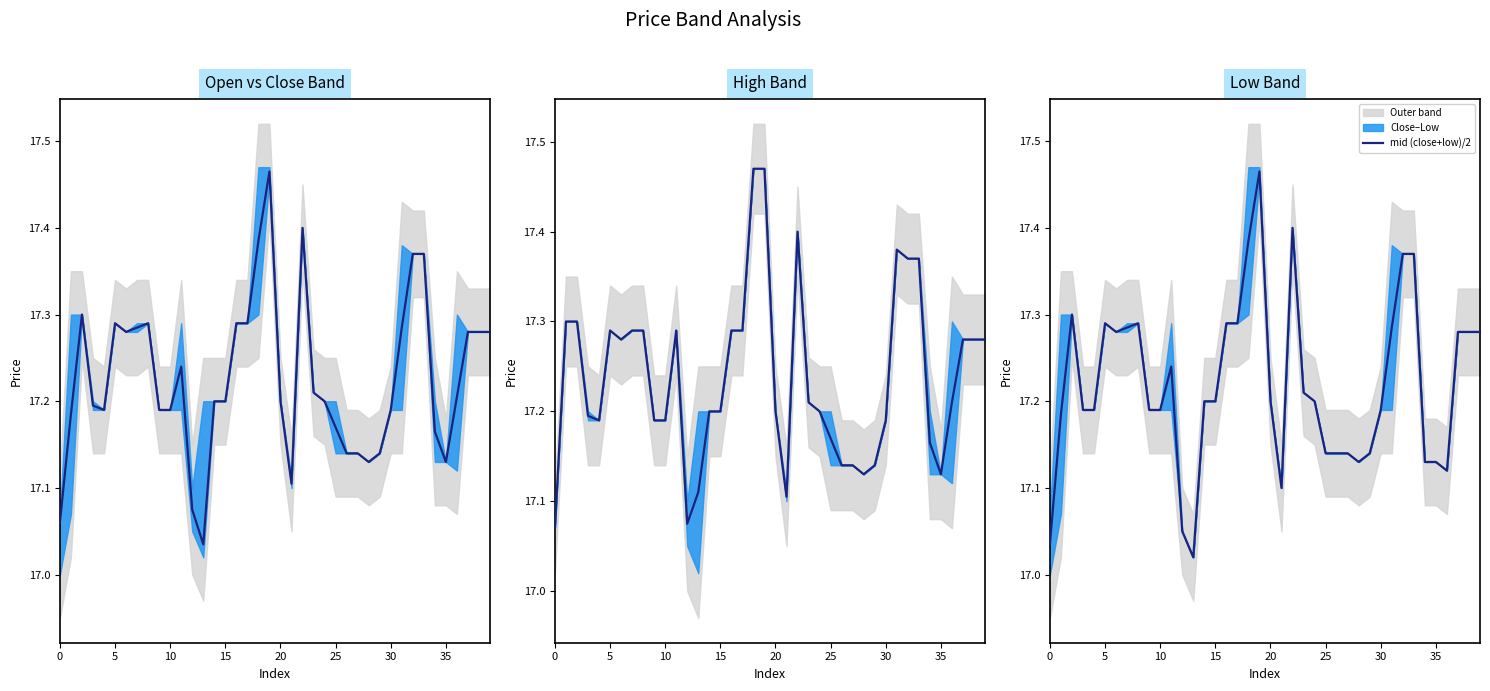

How many lines are shown in the chart?

3